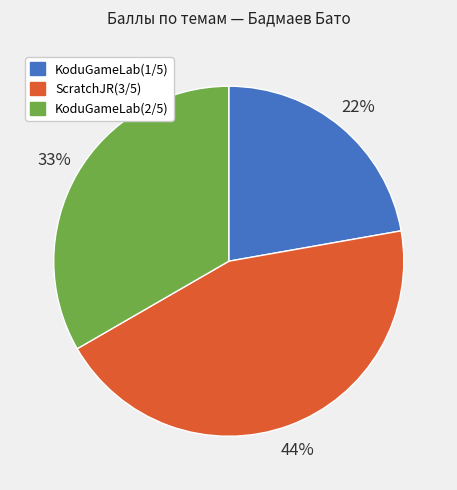

Count the number of slices in the pie.

3